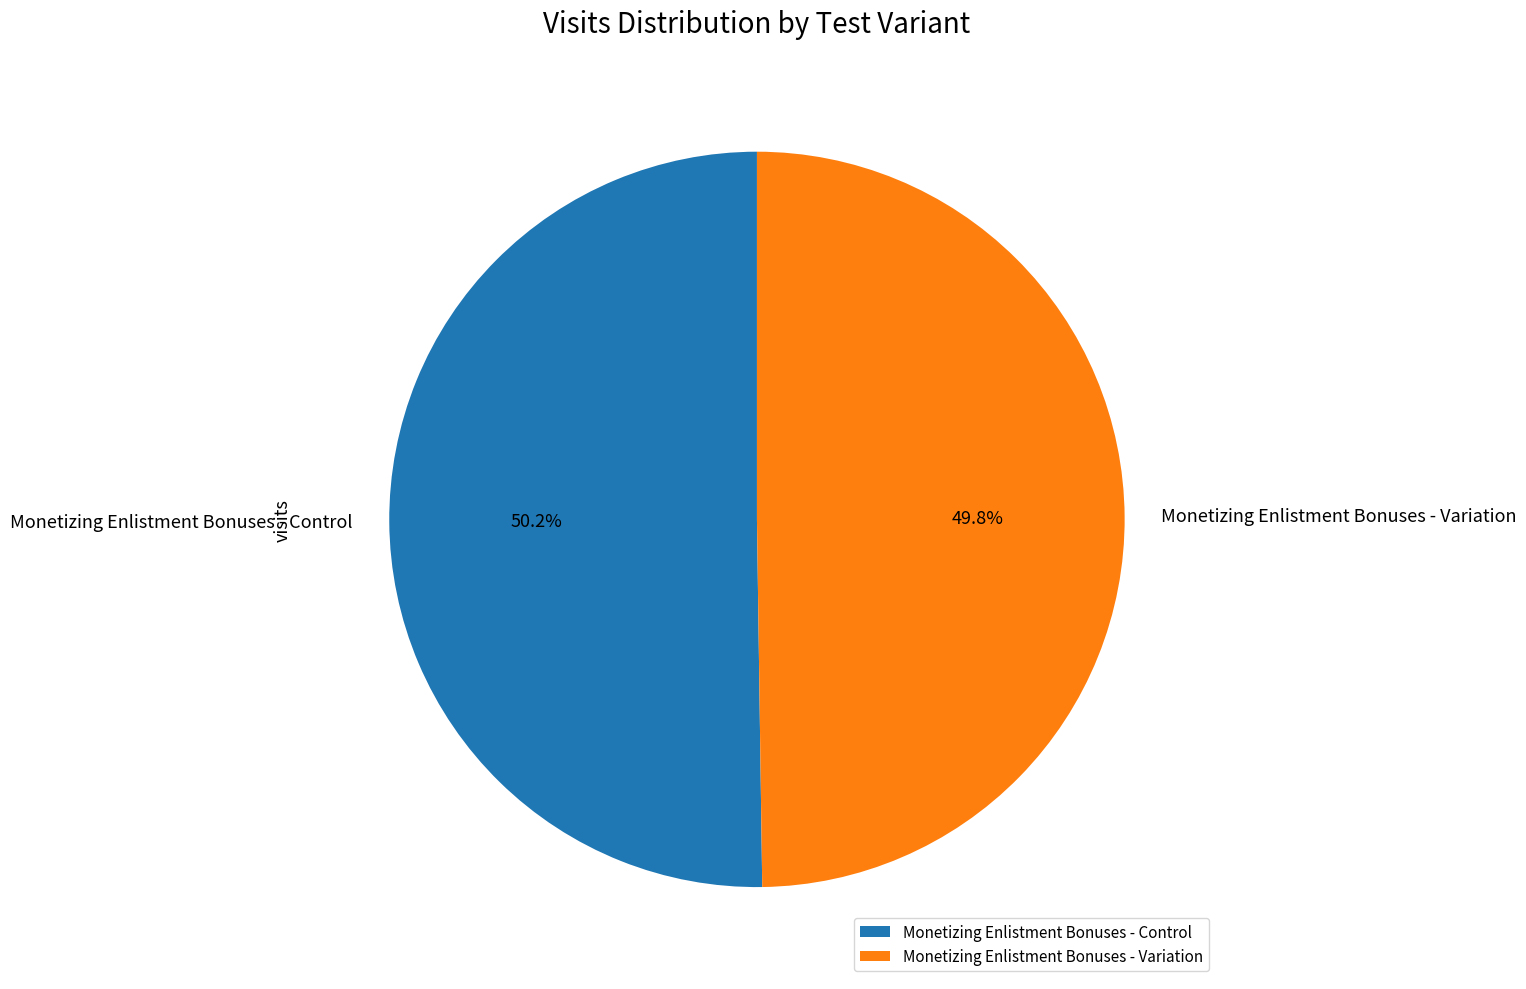

What percentage do Monetizing Enlistment Bonuses - Control and Monetizing Enlistment Bonuses - Variation together represent?

100.0%